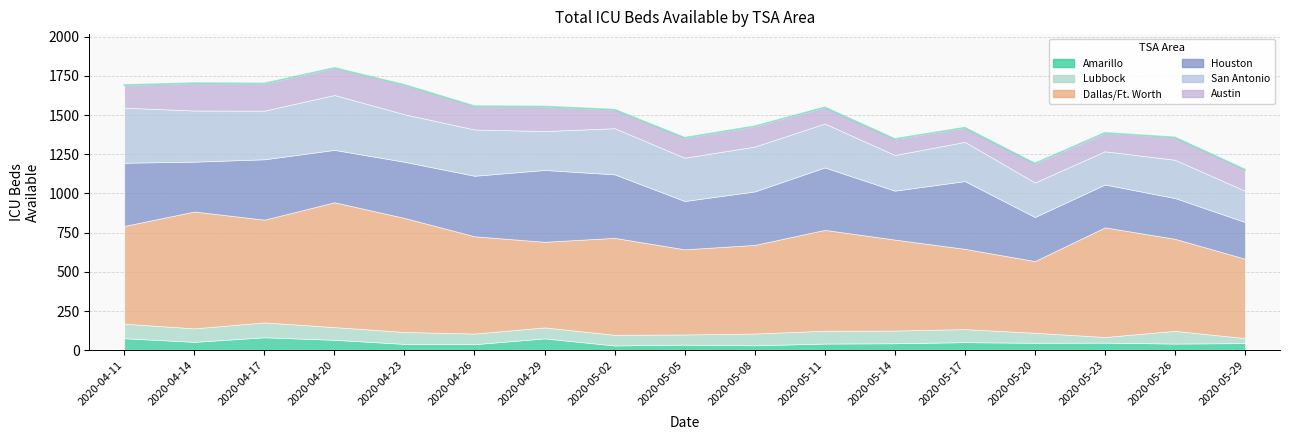

What is the difference between the Dallas/Ft. Worth values at 2020-04-20 and 2020-04-17?

141